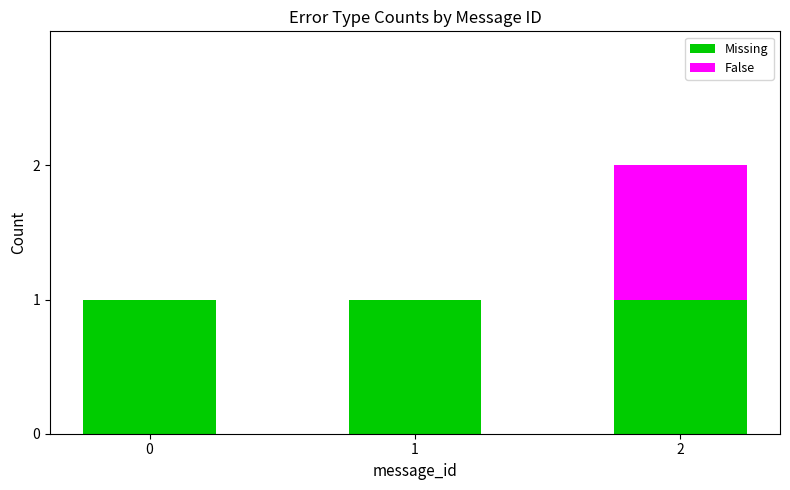

Is it true that Missing equals 1 at 0?

True